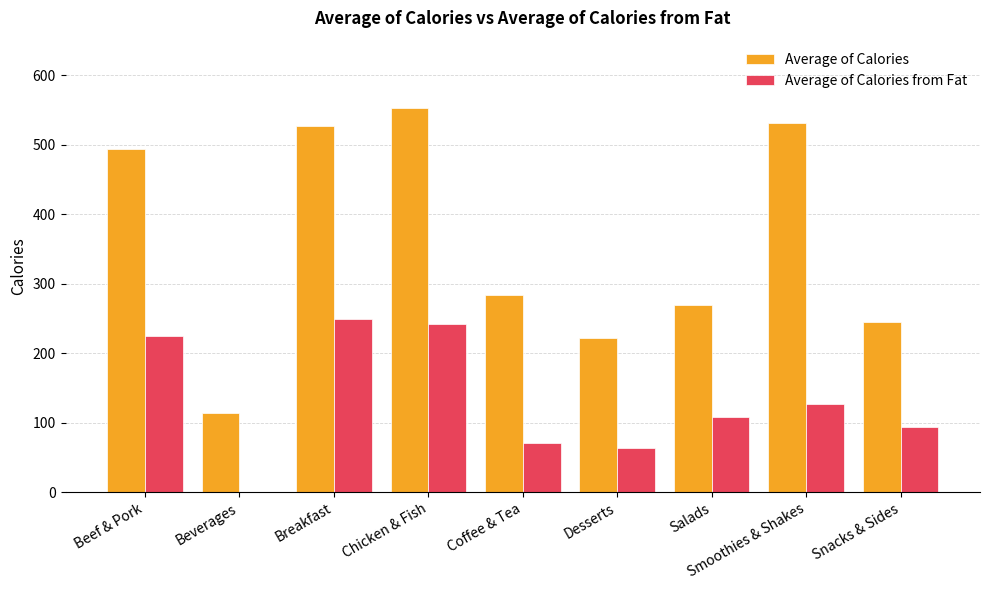

How many groups of bars are there?

9